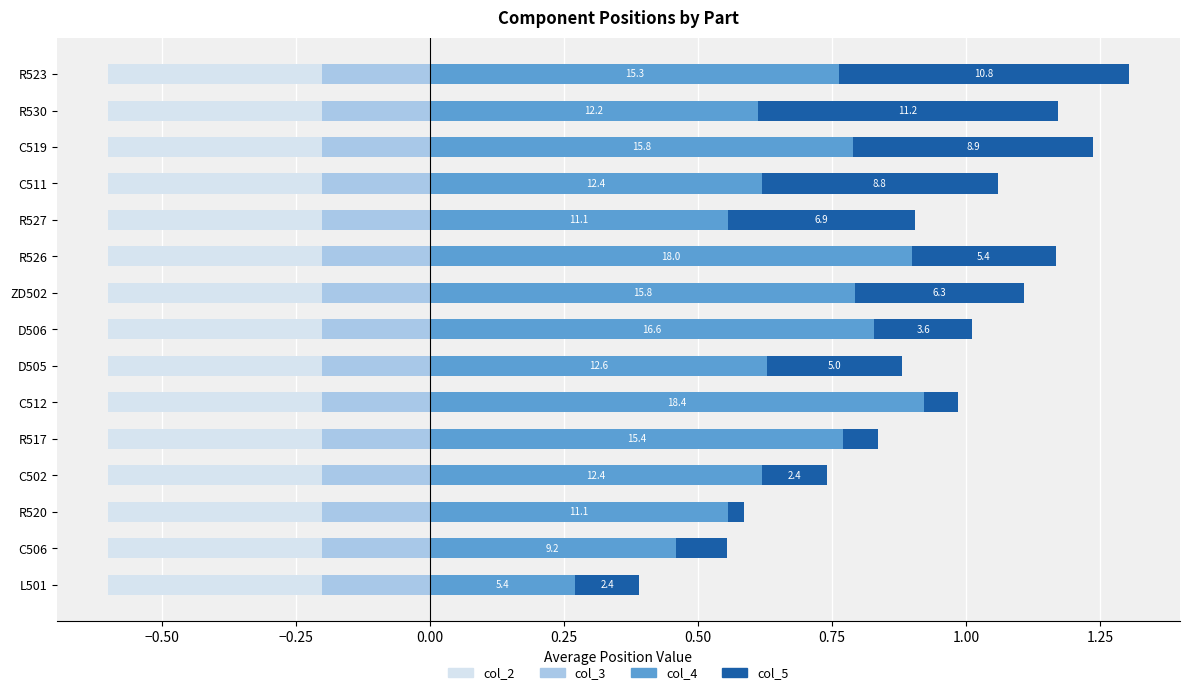

How many distinct data groups are displayed?

4